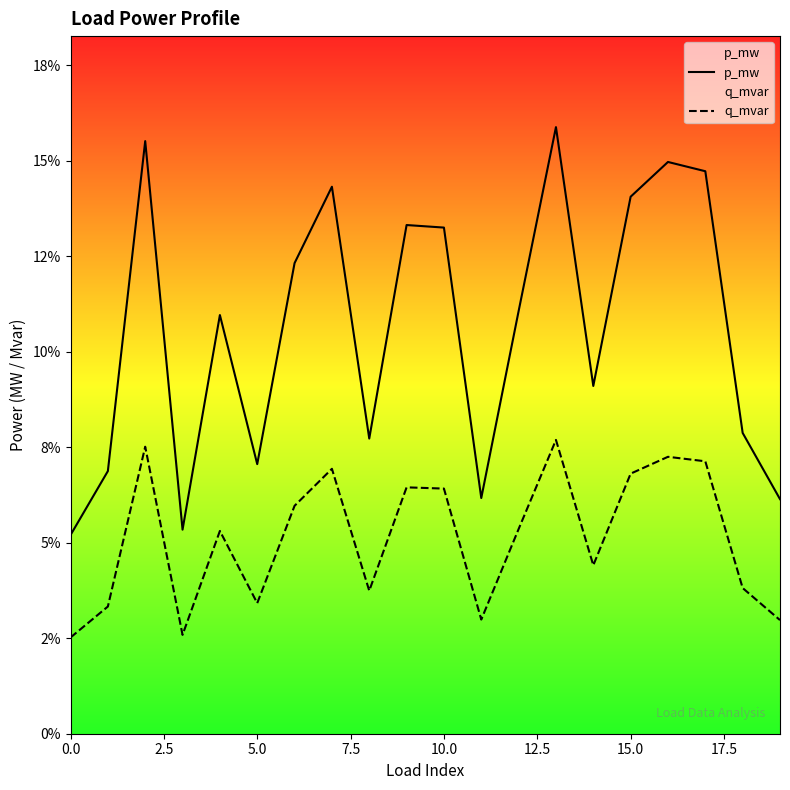

Count the q_mvar values in the range 0 to 1.

20